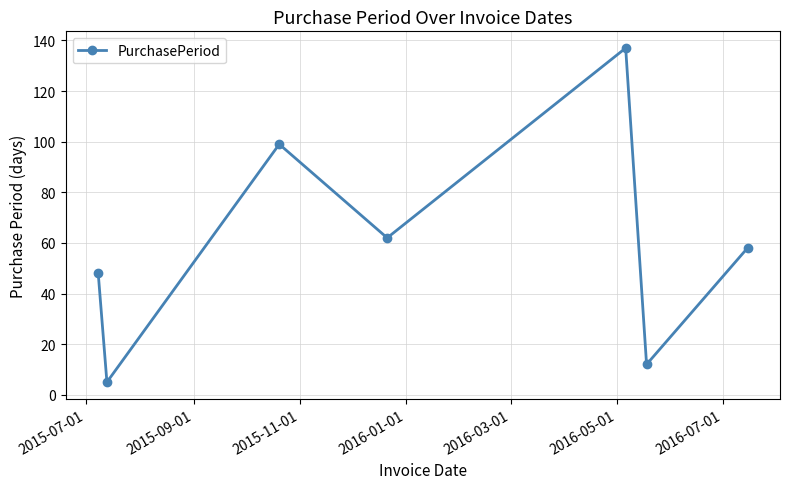

True or false: there are more than 2 points higher than both neighbors.

False